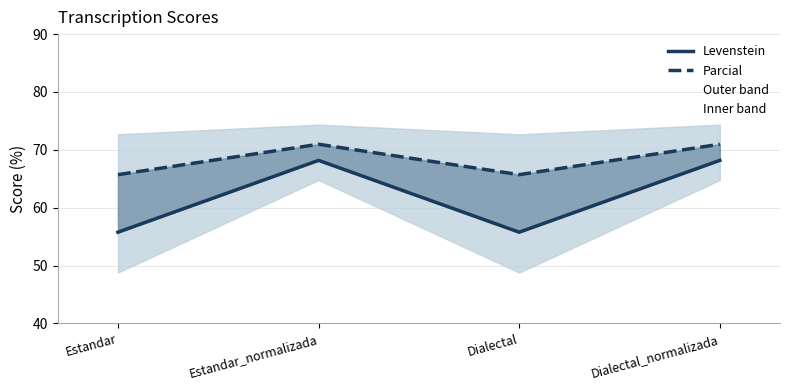

How many interior local peaks does the Levenstein series have?

1